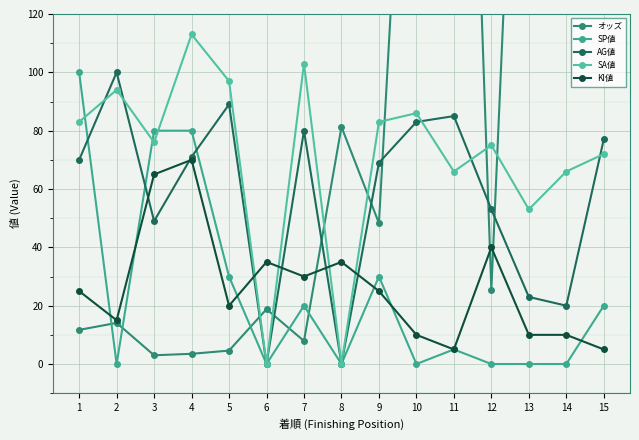

Is this an area chart (filled region under the line)?

No